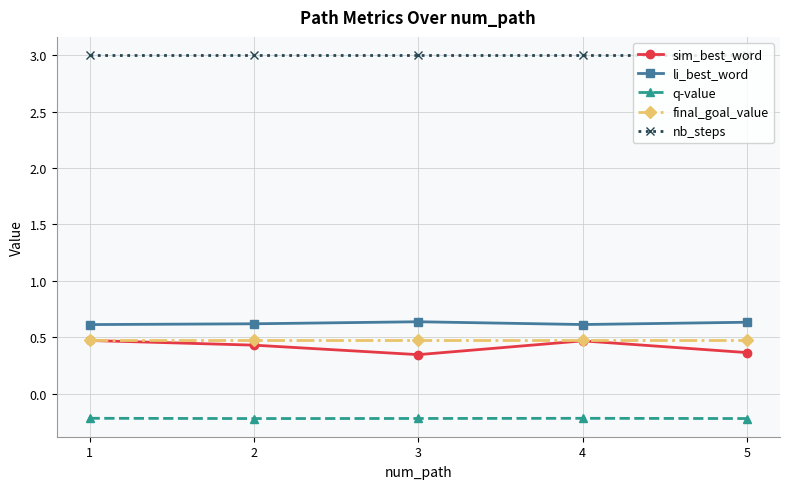

What is the sum of the li_best_word values at 2 and 5?

1.3